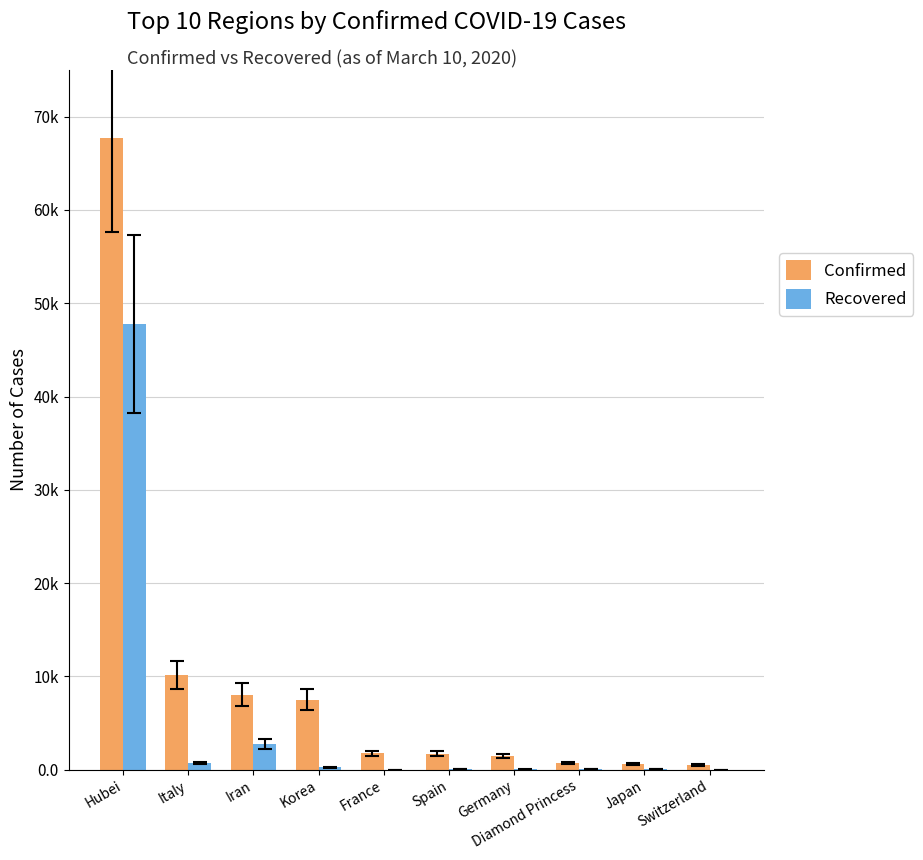

What are all the series names shown in the legend?

Confirmed, Recovered